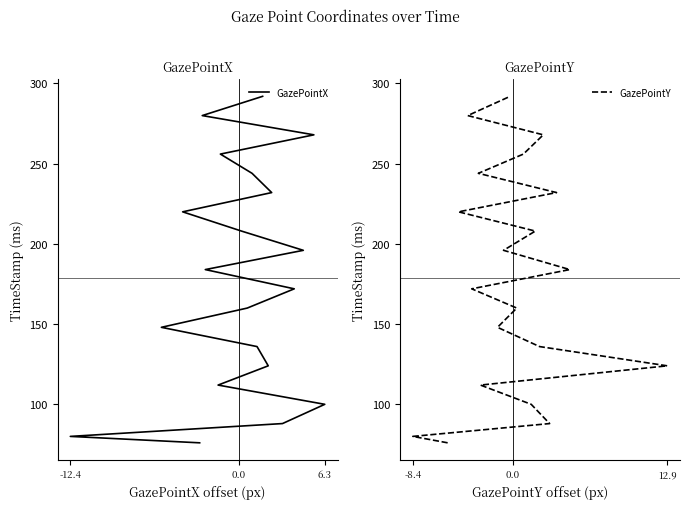

What is the greatest value displayed?

292